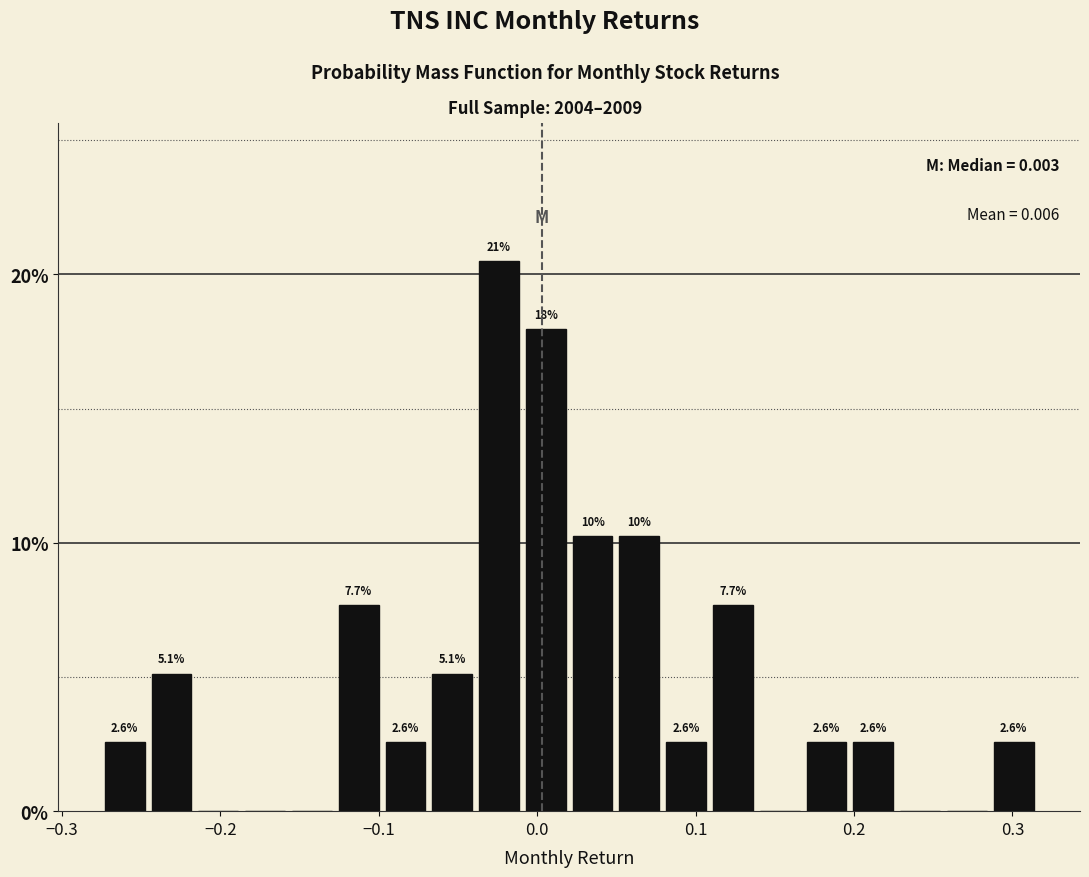

Around what value on the x-axis is the tallest bar? Give the approximate position of its centre, as read against the axis.

-0.02